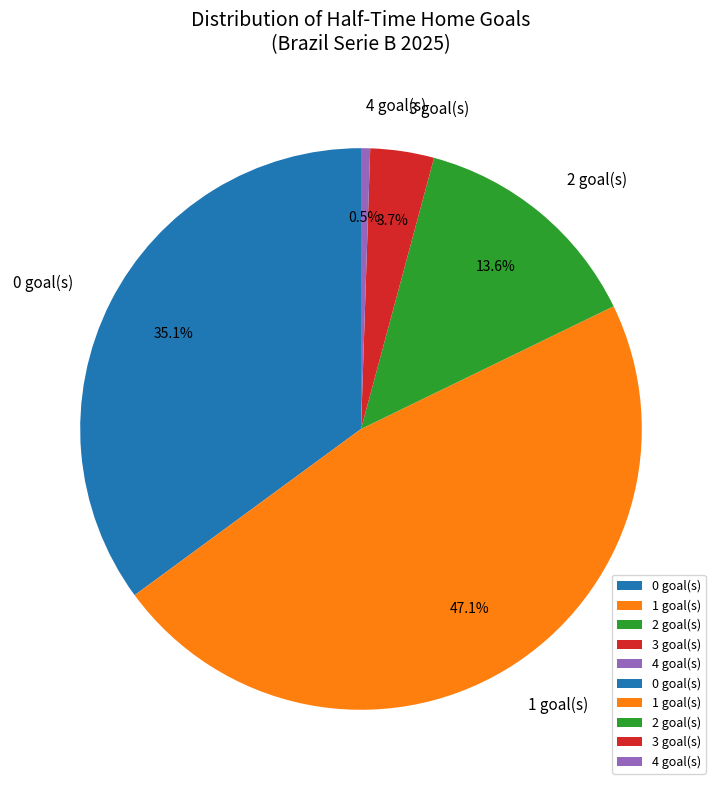

Does any single category account for the majority?

No